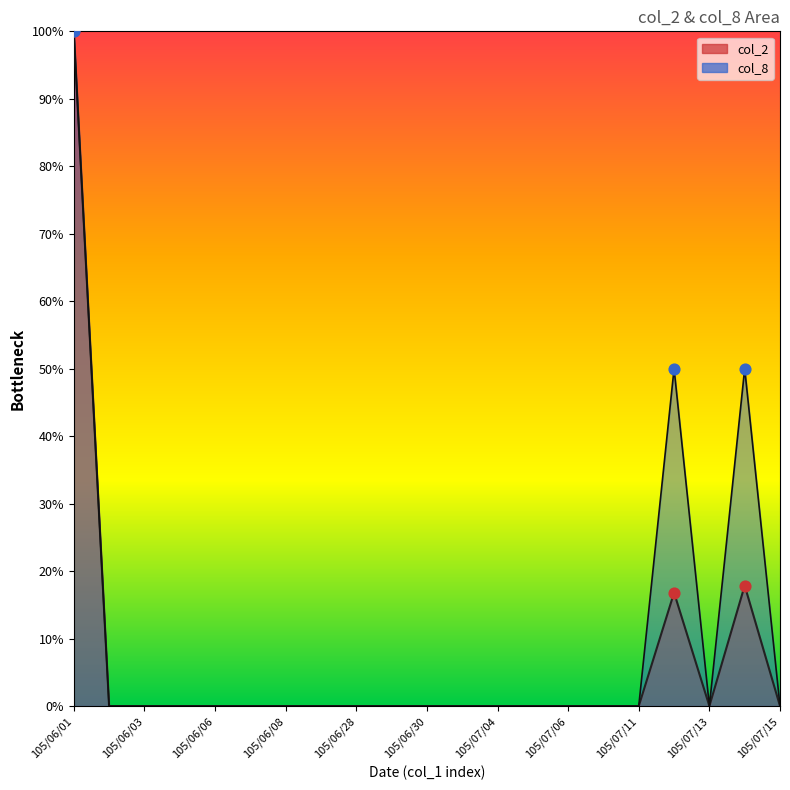

What are all the series names shown in the legend?

col_2, col_8